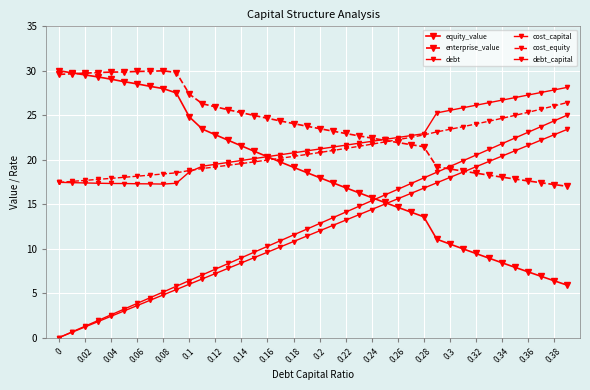

Does the chart have visible grid lines?

Yes